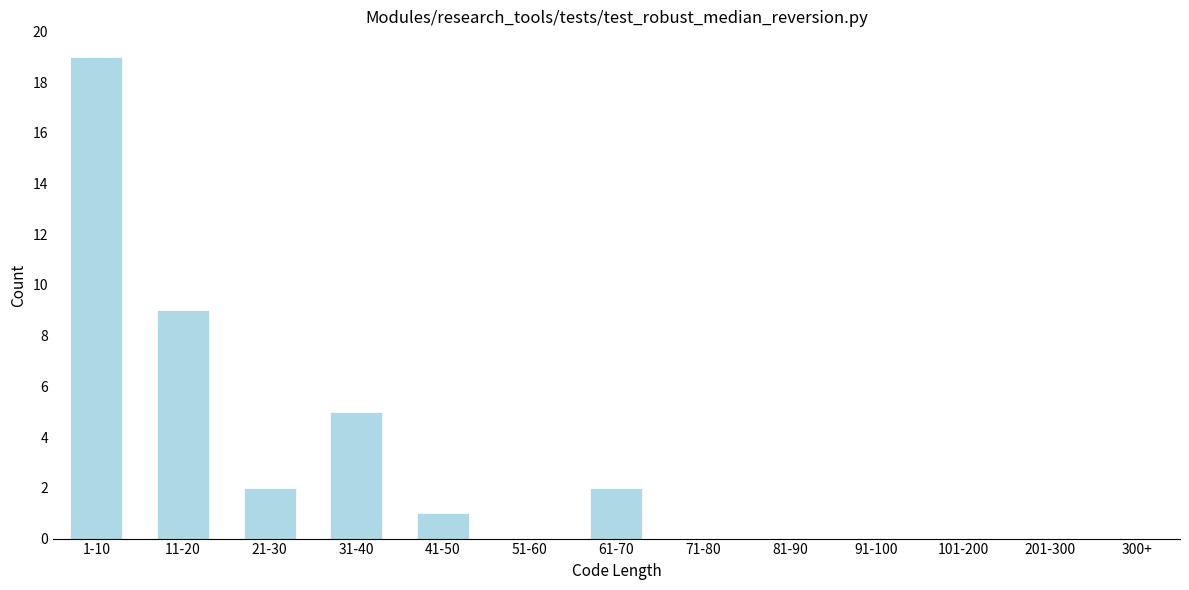

Reading left to right, list all the values displayed in this chart.

1-10=19	11-20=9	21-30=2	31-40=5	41-50=1	51-60=0	61-70=2	71-80=0	81-90=0	91-100=0	101-200=0	201-300=0	300+=0